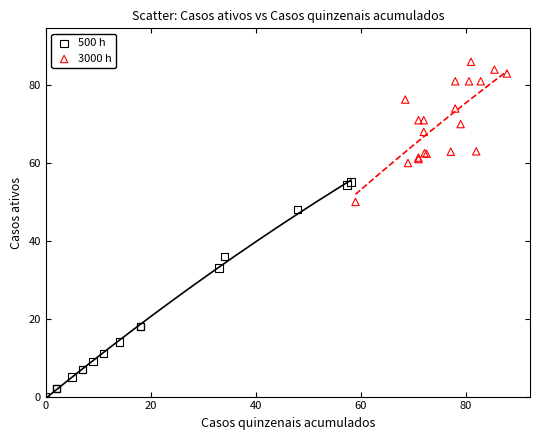

Which series contains the lowest Y value?

500 h